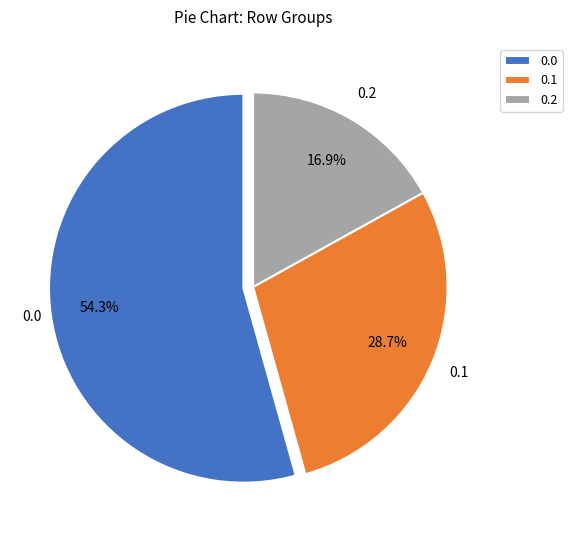

How many segments does this pie chart have?

3